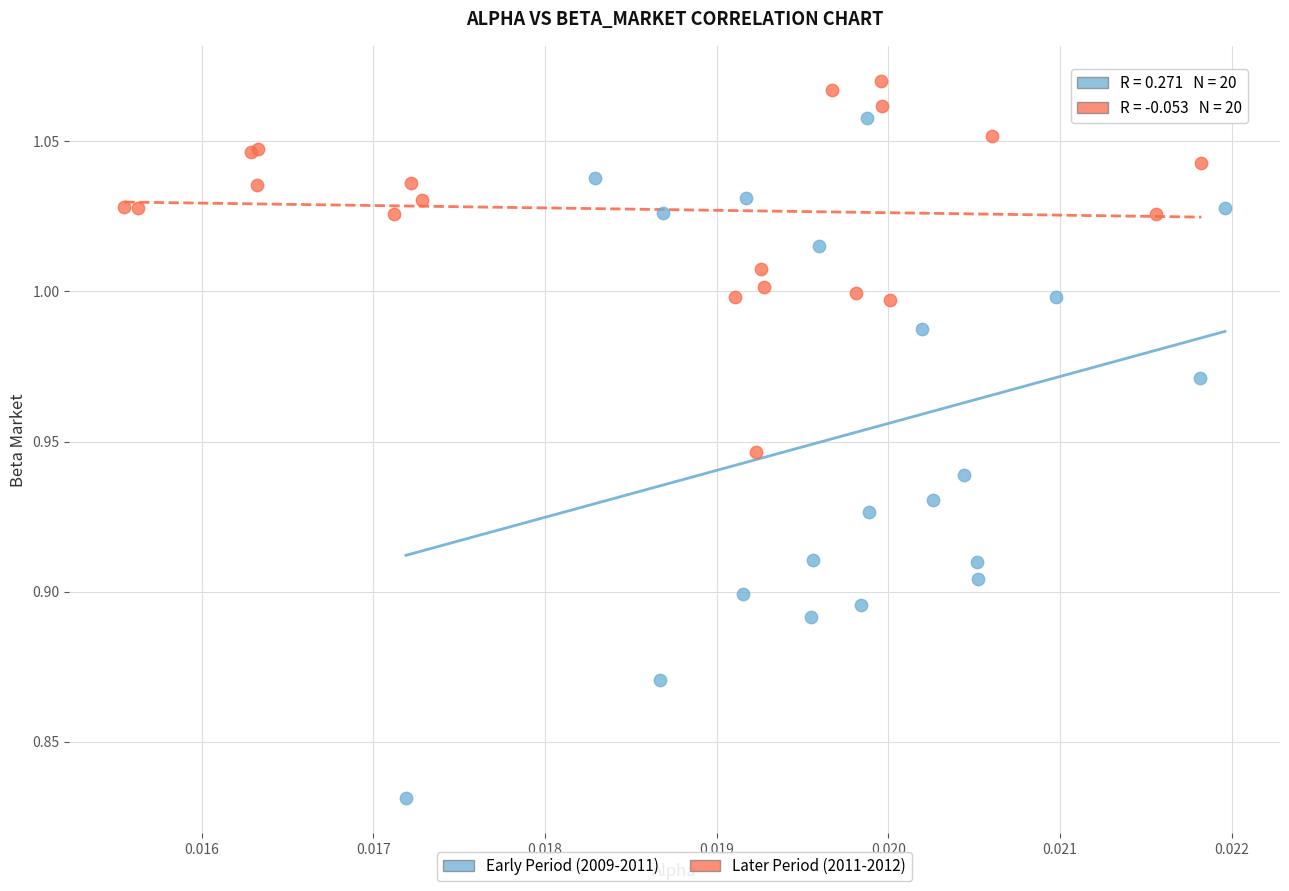

Which series reaches the minimum Y coordinate?

Early Period (2009-2011)